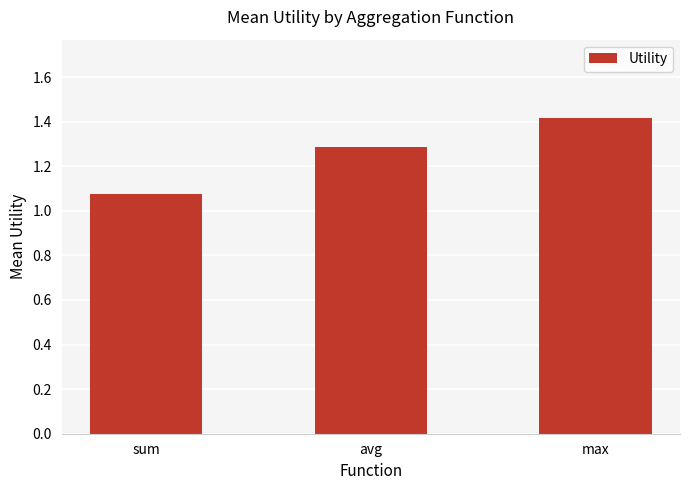

What is the average value?

1.3